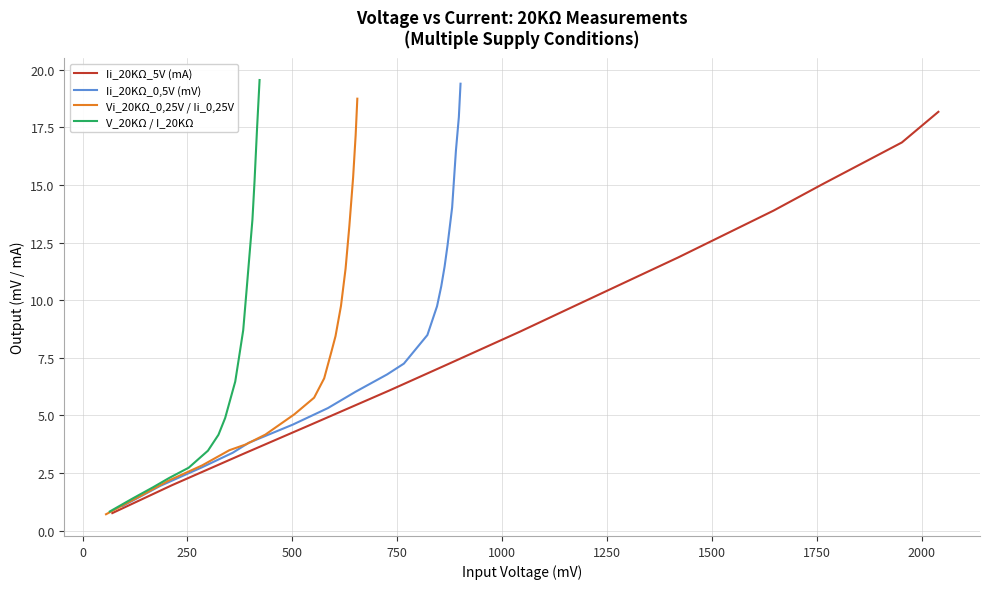

How many values exceed 7?

10